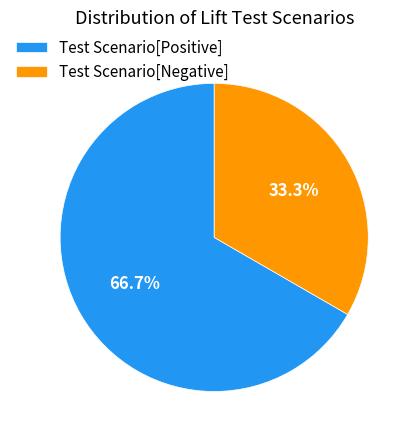

Which has a higher value, Test Scenario[Negative] or Test Scenario[Positive]?

Test Scenario[Positive]